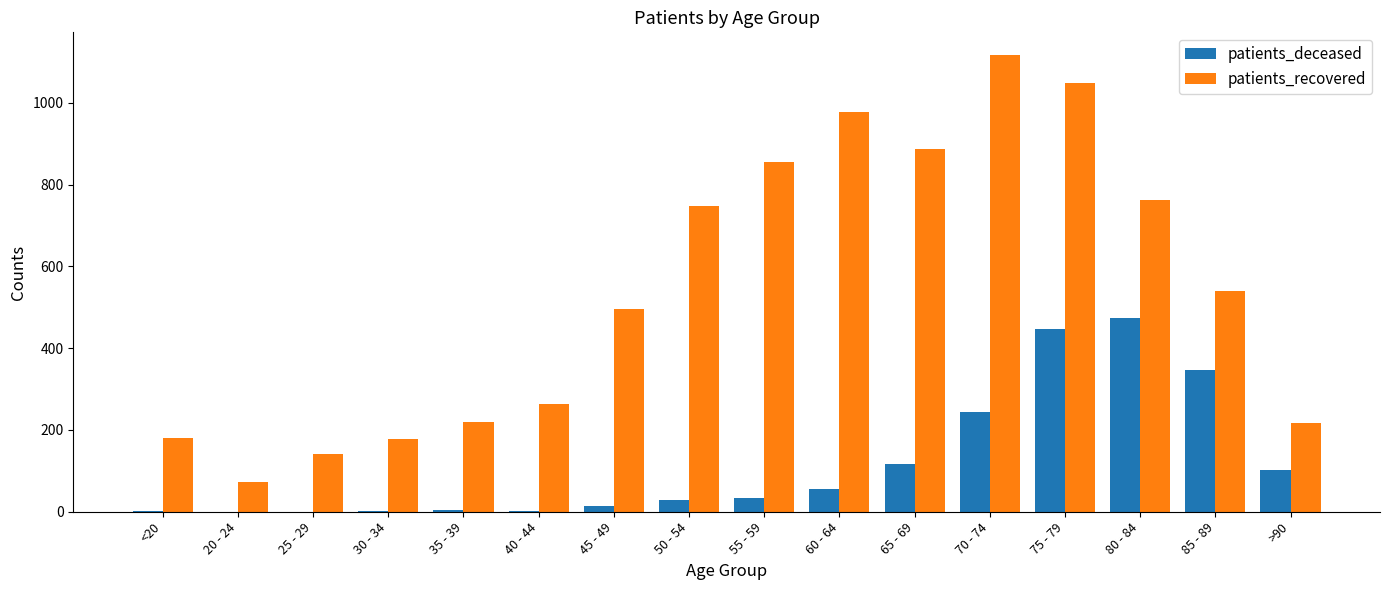

What is the sum of all patients_recovered values?

8707